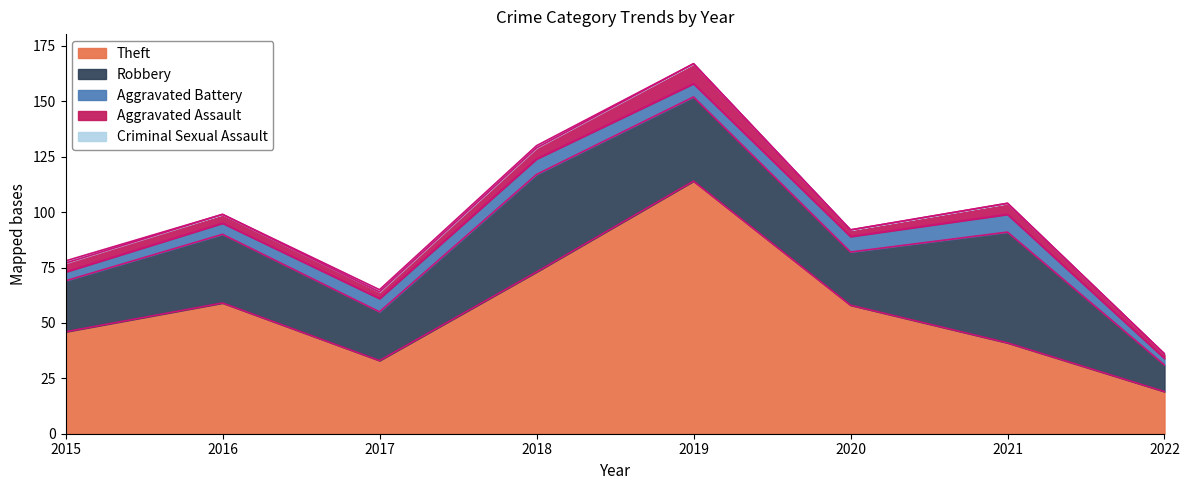

Between 2020 and 2021, which series saw the biggest shift?

Robbery